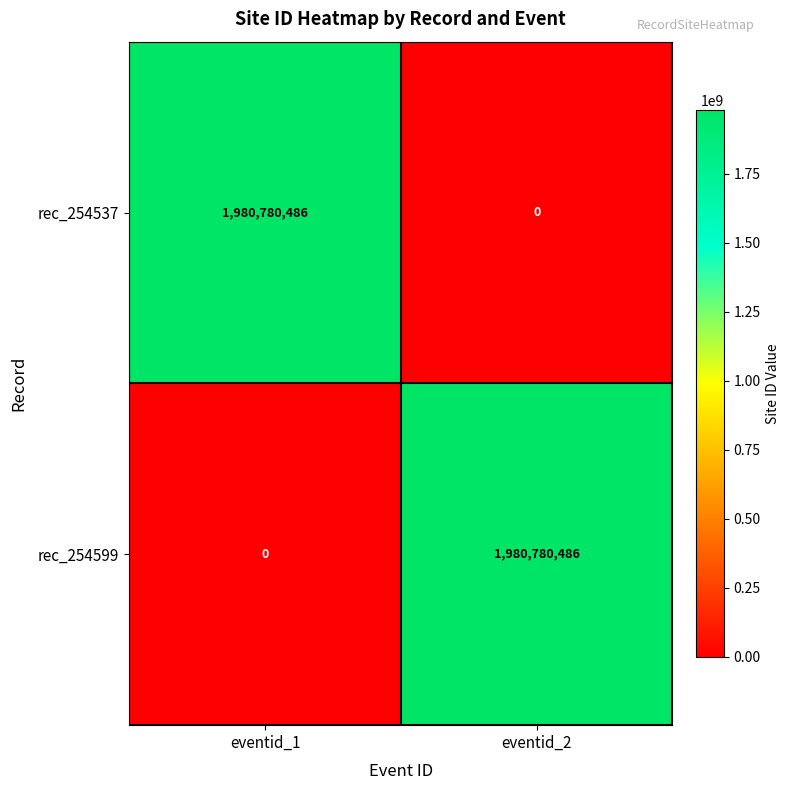

What is the difference between the highest and lowest values at eventid_2?

1980780486